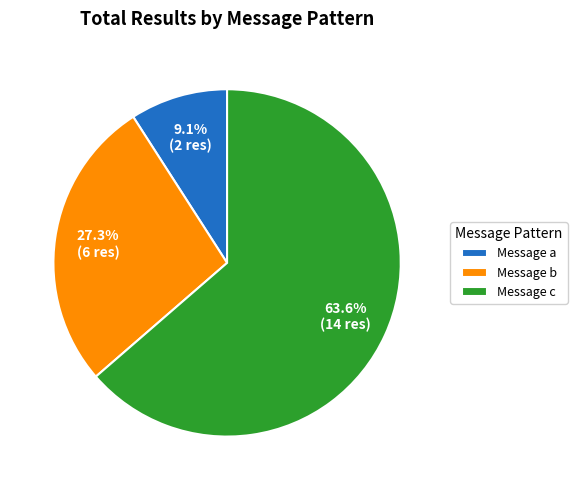

To the nearest percent, what is the average slice percentage?

33%